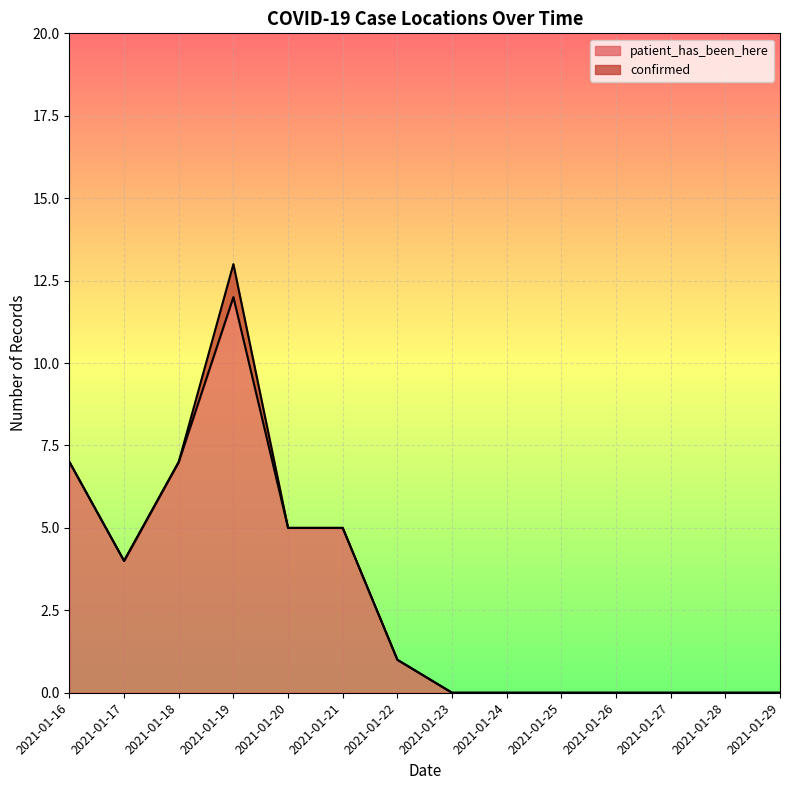

Between 2021-01-16 and 2021-01-22, which is larger?

2021-01-16